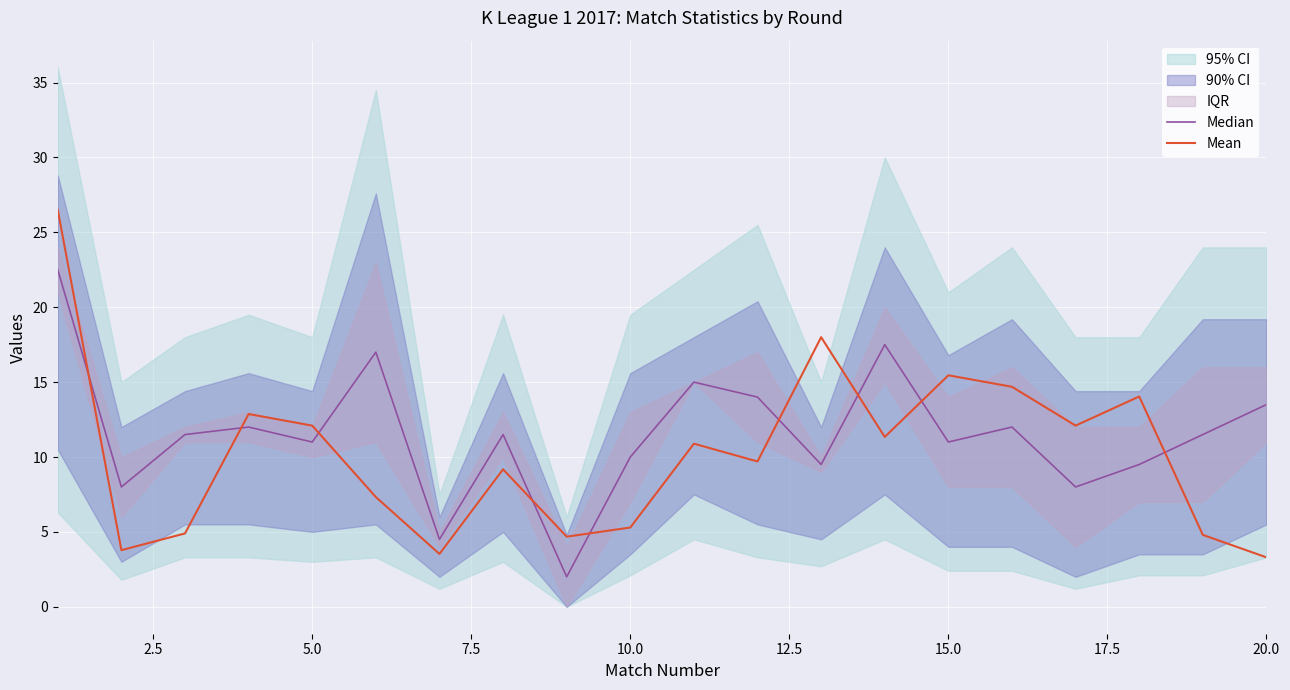

Which series has the largest total across all categories?

Median